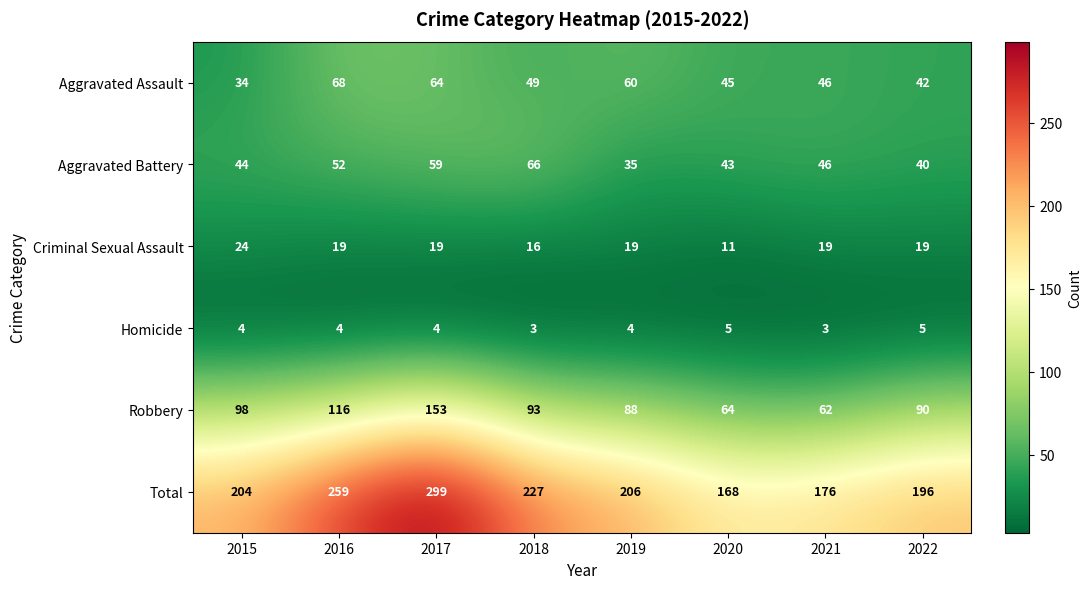

Which series has the largest total across all categories?

Total